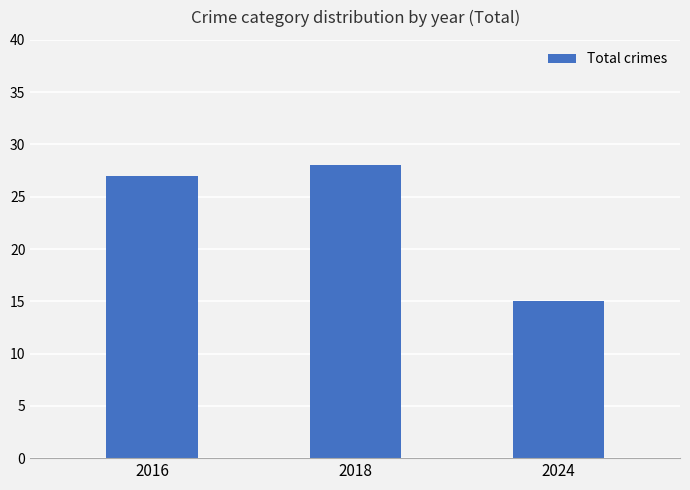

What value does the data have at 2016, to the nearest 10?

30